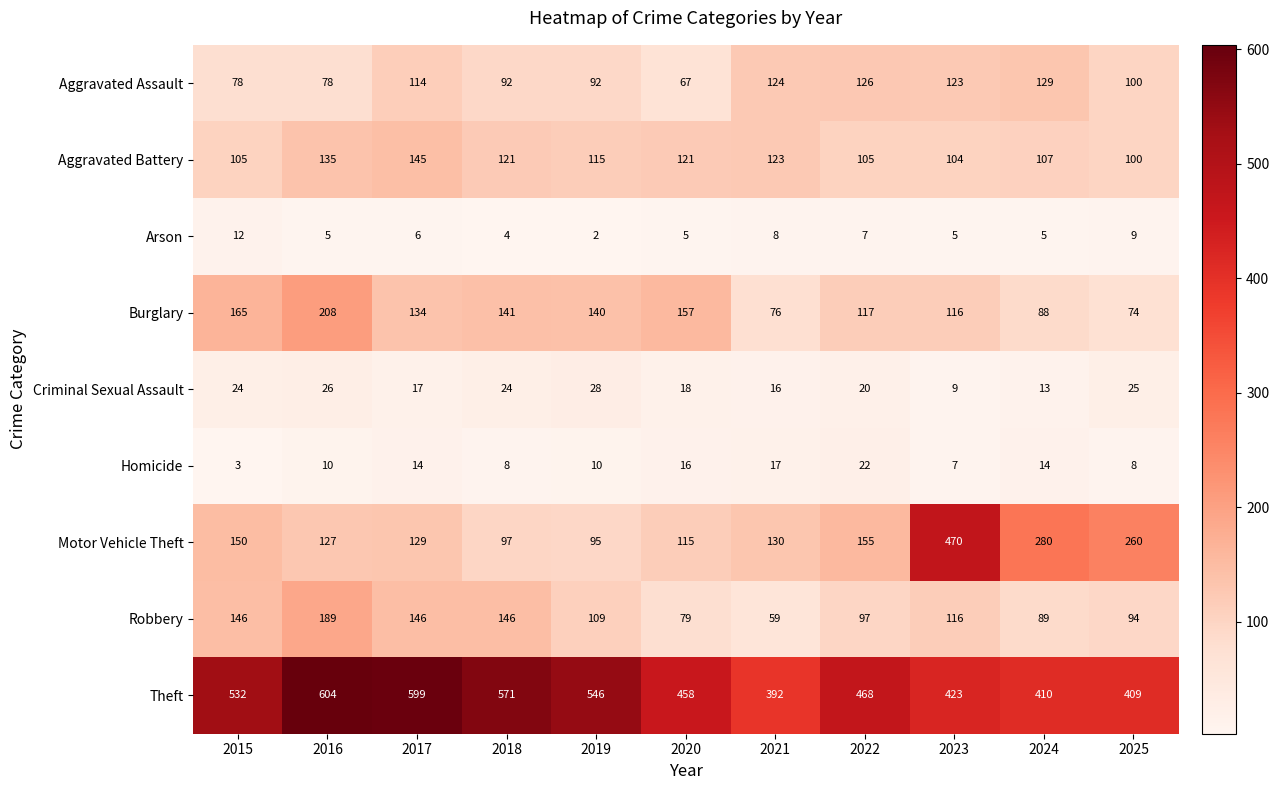

Rank the series at 2017 from lowest to highest value.

Arson, Homicide, Criminal Sexual Assault, Aggravated Assault, Motor Vehicle Theft, Burglary, Aggravated Battery, Robbery, Theft